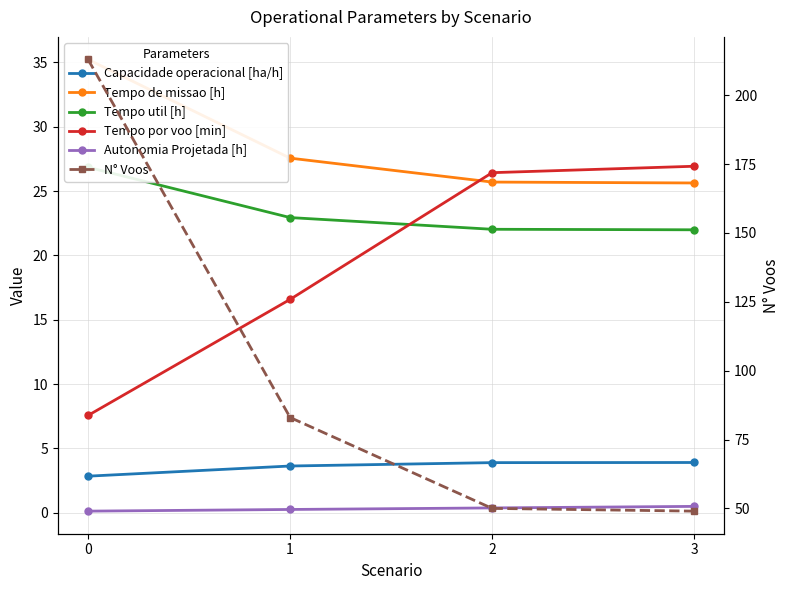

Count the number of data series in this chart.

6